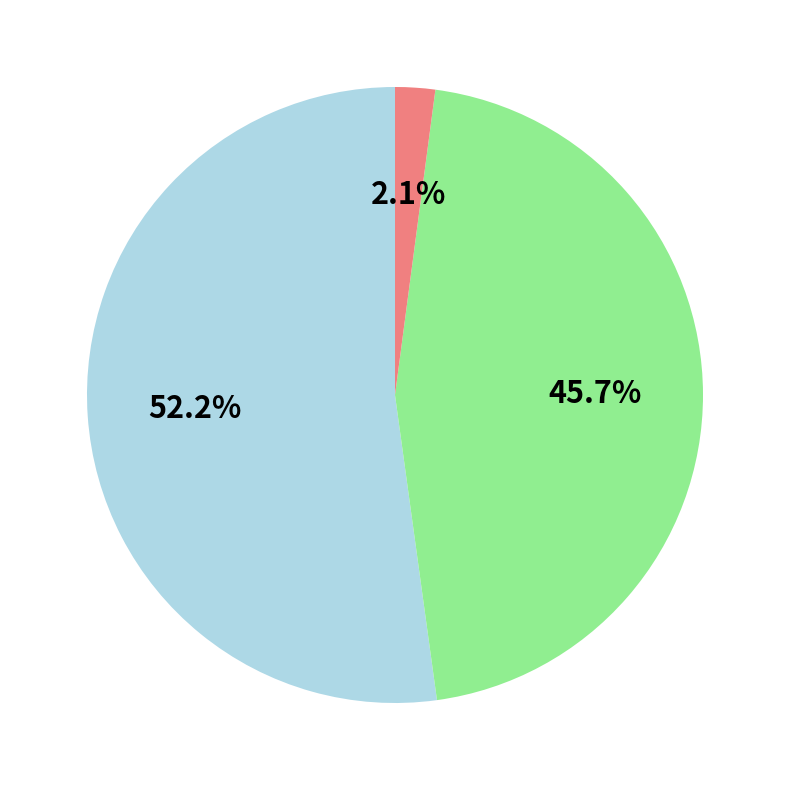

Count the number of slices in the pie.

3